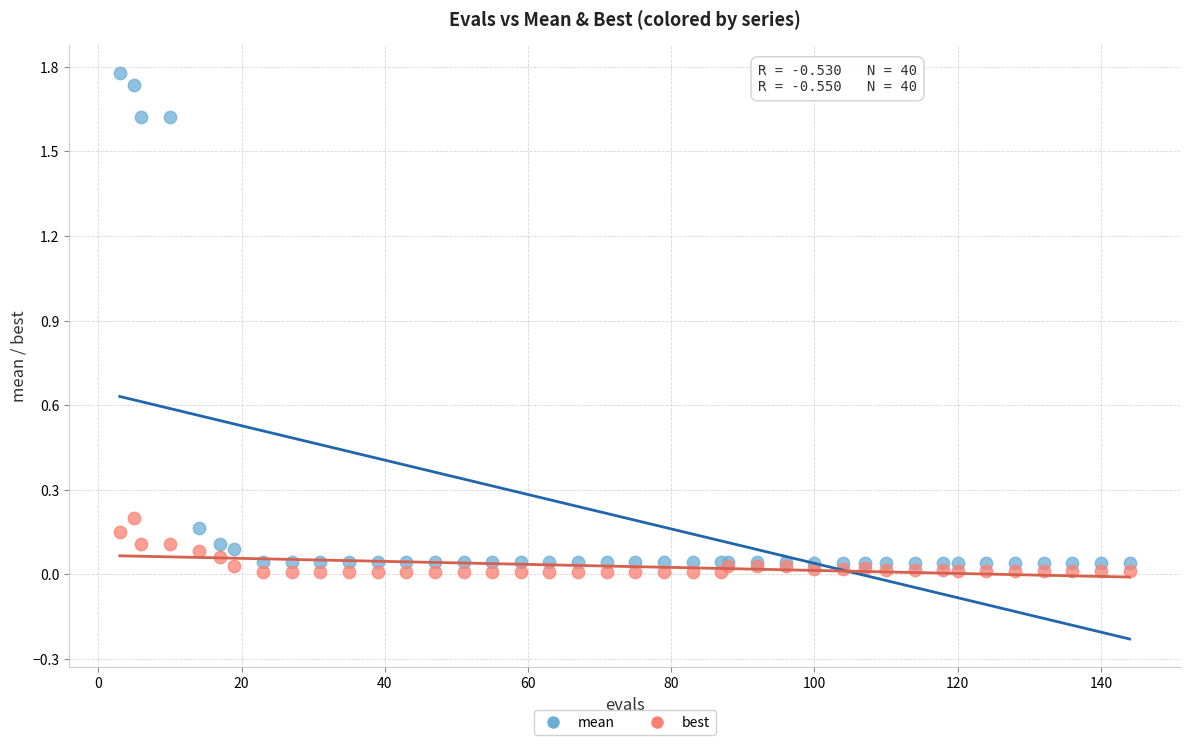

What are all the series names shown in the legend?

mean, best